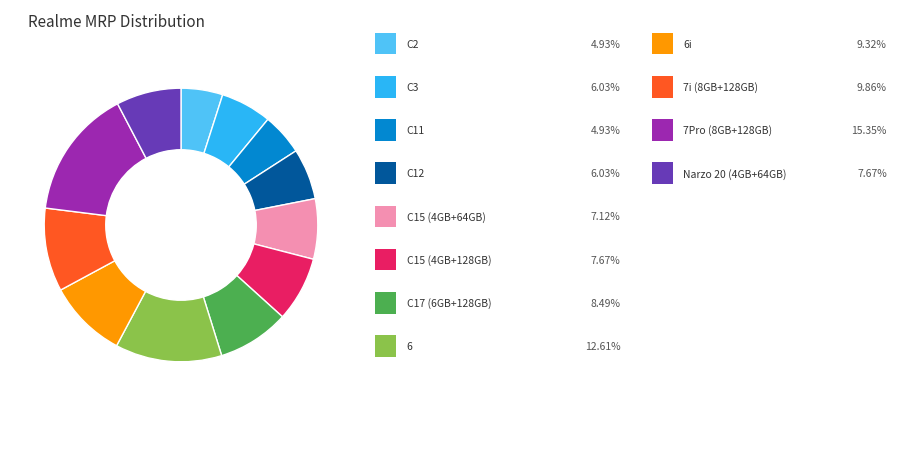

Is there any slice that represents more than half of the pie?

No